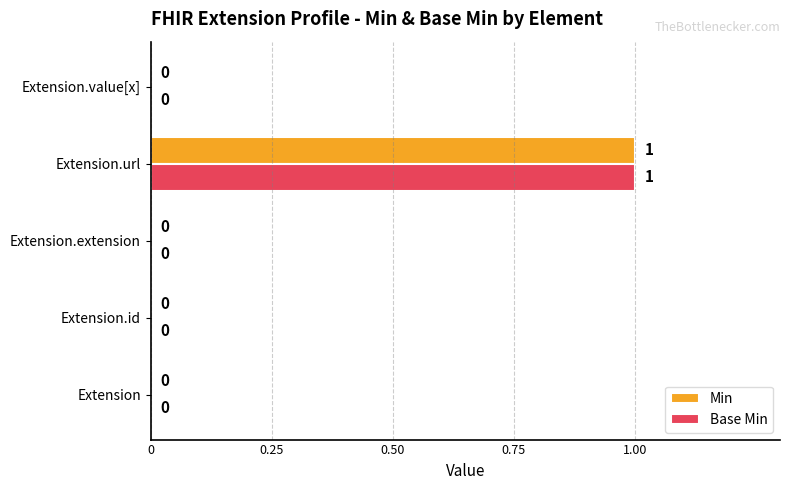

True or false: Base Min has a value of 1 at Extension.url.

True